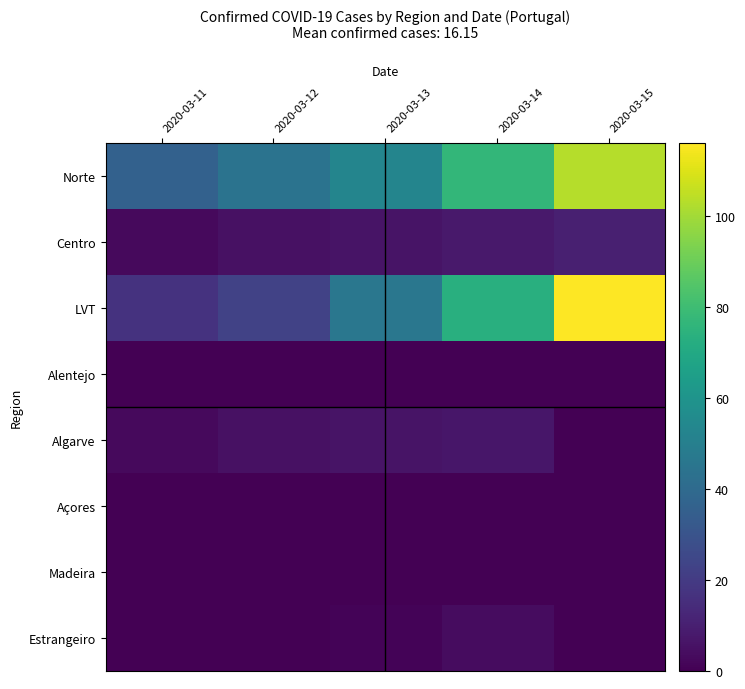

Reading left to right, extract all data points from this chart.

Norte: 2020-03-11=36	2020-03-12=44	2020-03-13=53	2020-03-14=77	2020-03-15=103
Centro: 2020-03-11=3	2020-03-12=5	2020-03-13=6	2020-03-14=8	2020-03-15=10
LVT: 2020-03-11=17	2020-03-12=23	2020-03-13=46	2020-03-14=73	2020-03-15=116
Alentejo: 2020-03-11=0	2020-03-12=0	2020-03-13=0	2020-03-14=0	2020-03-15=0
Algarve: 2020-03-11=3	2020-03-12=5	2020-03-13=6	2020-03-14=7	2020-03-15=0
Açores: 2020-03-11=0	2020-03-12=0	2020-03-13=0	2020-03-14=0	2020-03-15=0
Madeira: 2020-03-11=0	2020-03-12=0	2020-03-13=0	2020-03-14=0	2020-03-15=0
Estrangeiro: 2020-03-11=0	2020-03-12=0	2020-03-13=1	2020-03-14=4	2020-03-15=0